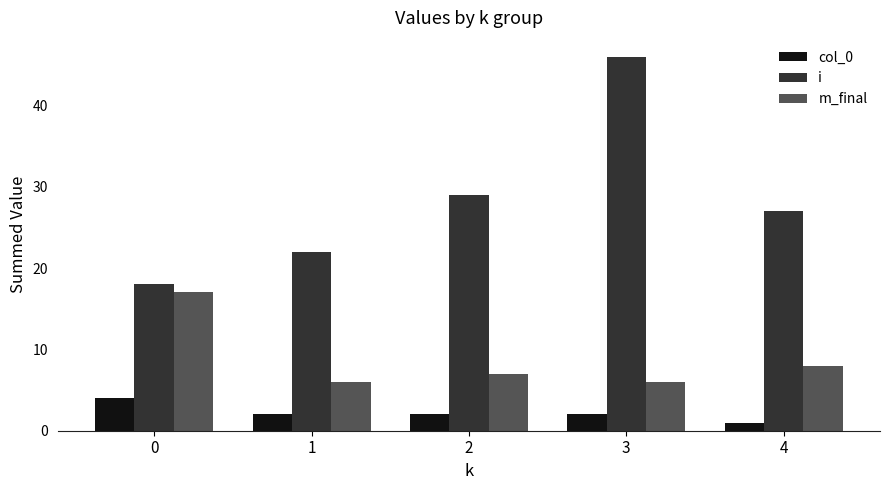

What is the greatest value displayed?

46